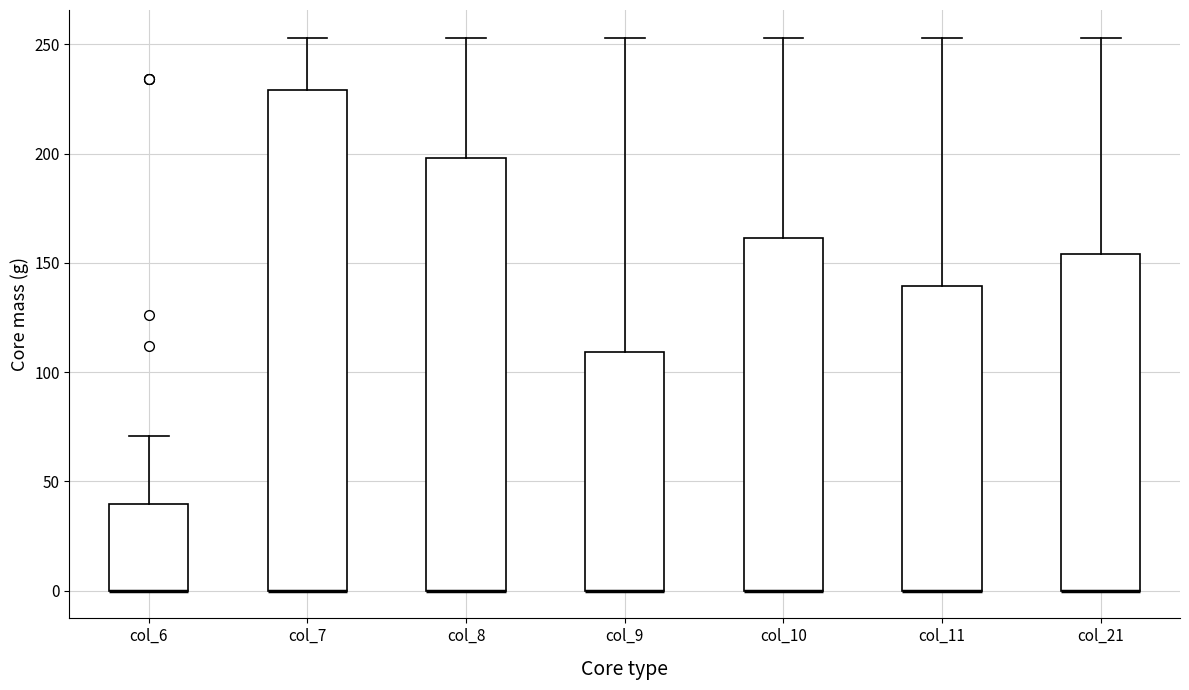

Reading left to right, read every box against the y-axis: the position of its median line, the range the box covers, and the ends of its whiskers. The values are not printed on the chart, so give them approximately, as read against the axis.

col_6: median 0 (drawn on the box's lower edge), box 0 to 40, whiskers 0 to 70
col_7: median 0 (drawn on the box's lower edge), box 0 to 230, whiskers 0 to 255
col_8: median 0 (drawn on the box's lower edge), box 0 to 200, whiskers 0 to 255
col_9: median 0 (drawn on the box's lower edge), box 0 to 110, whiskers 0 to 255
col_10: median 0 (drawn on the box's lower edge), box 0 to 160, whiskers 0 to 255
col_11: median 0 (drawn on the box's lower edge), box 0 to 140, whiskers 0 to 255
col_21: median 0 (drawn on the box's lower edge), box 0 to 155, whiskers 0 to 255